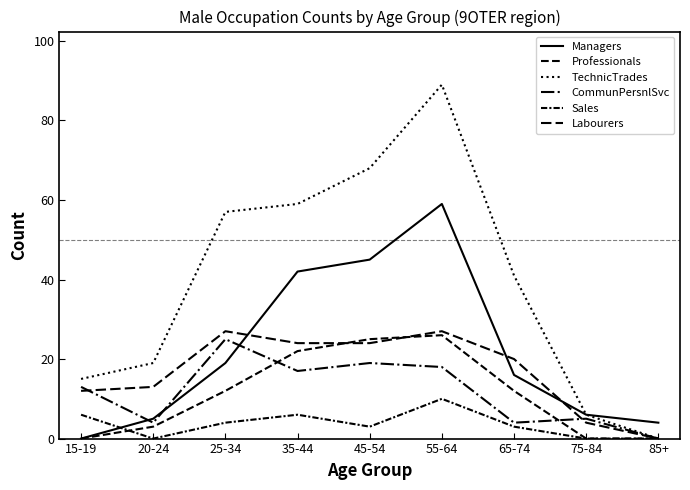

What is the sum of all Managers values?

196